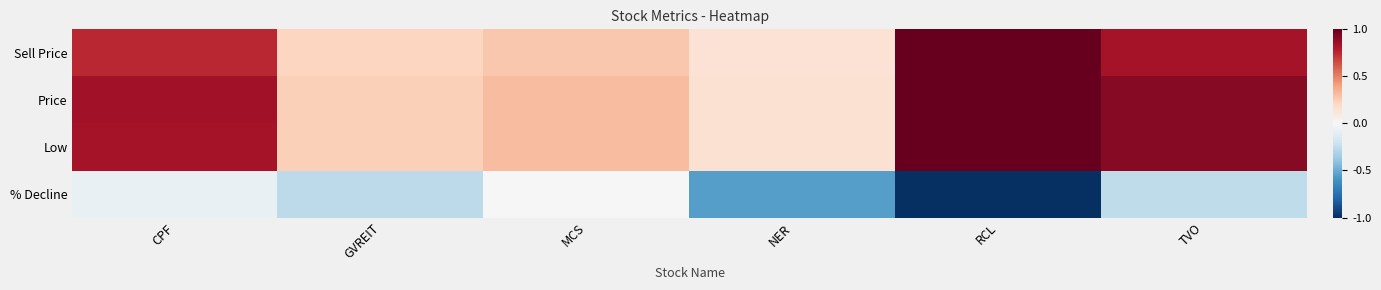

What is the difference between the highest and lowest values at NER?

0.7